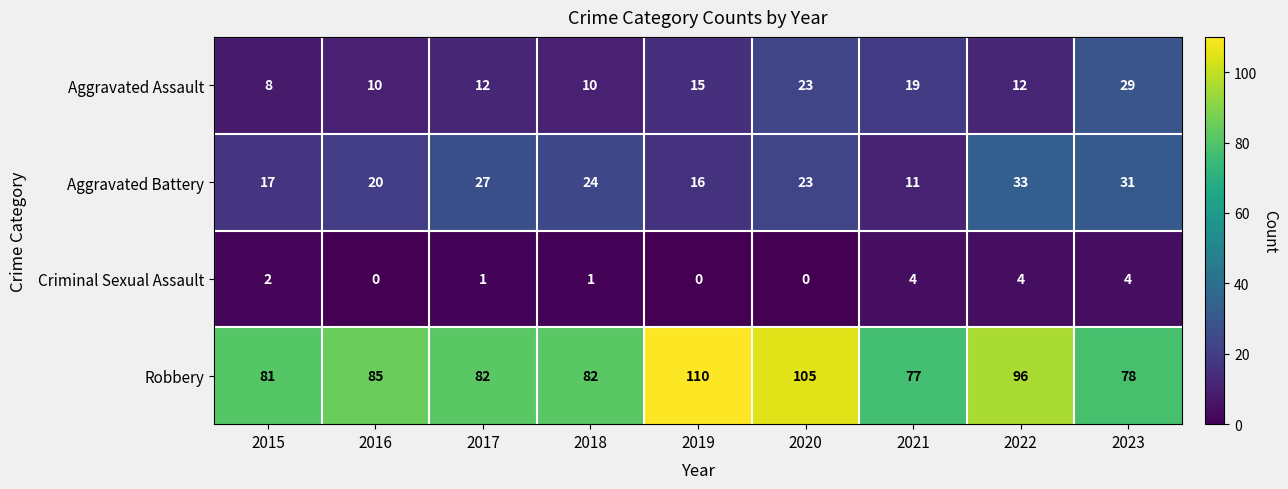

Between 2016 and 2017, which series saw the biggest shift?

Aggravated Battery